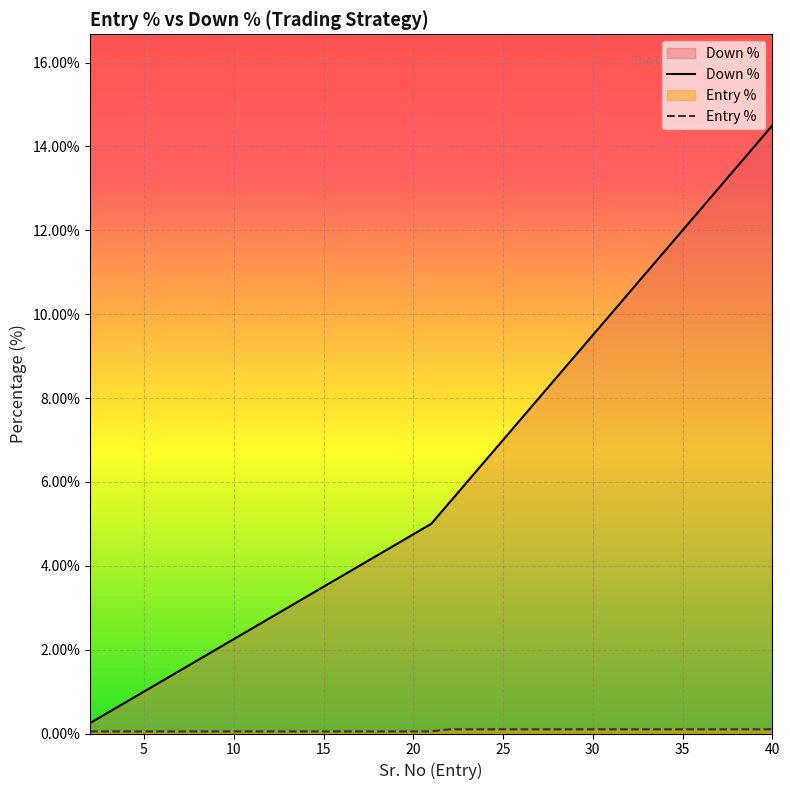

At which category does the chart reach its peak across all series?

40